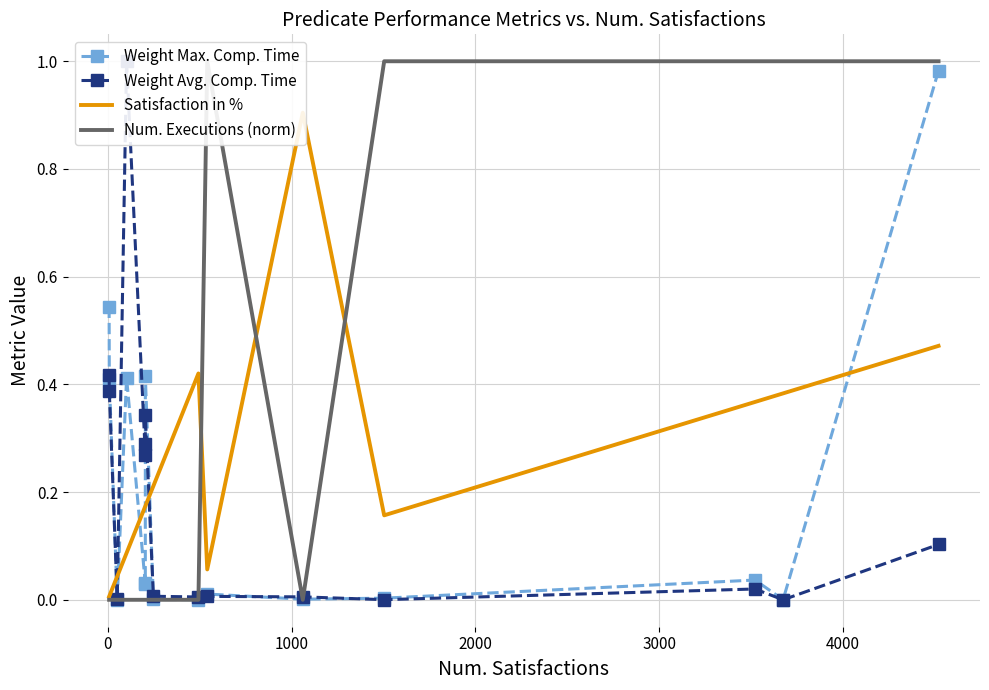

At how many categories does at least one series exceed 0?

15